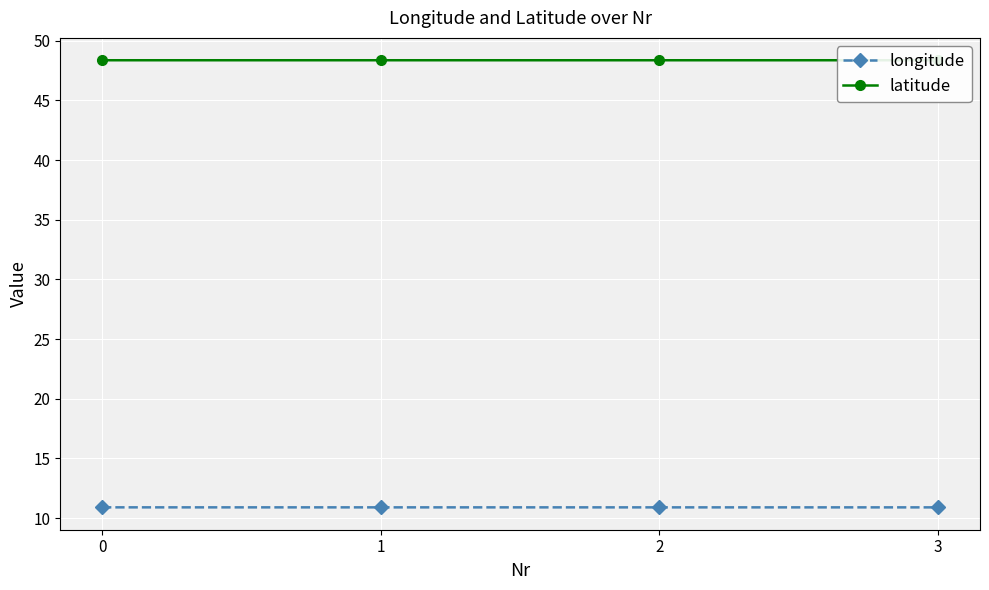

How many categories are shown in the chart?

4